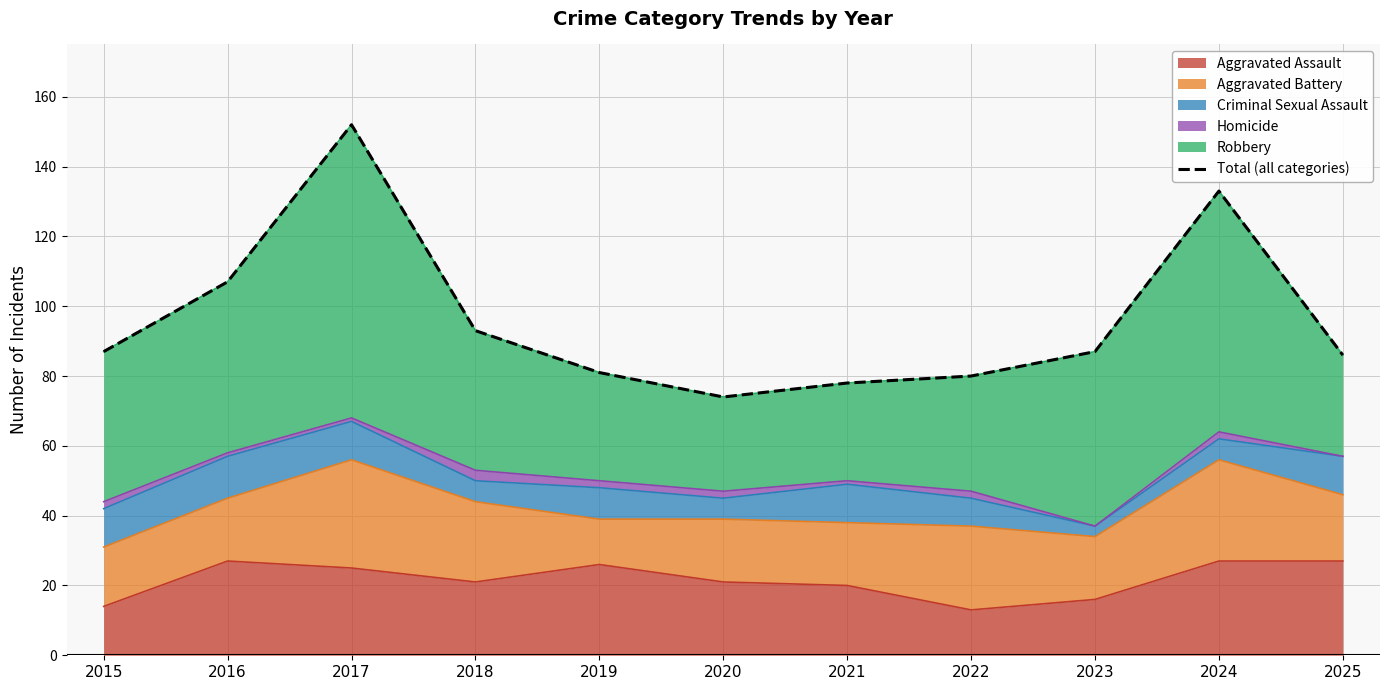

Is it true that the value at 2021 is 78?

True